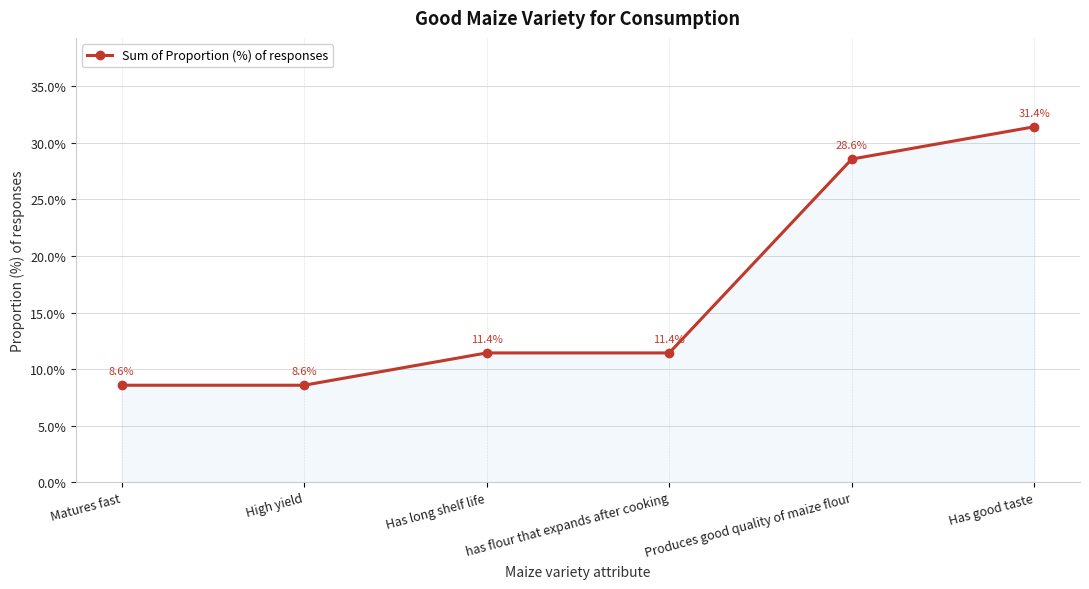

Approximately how many times larger is the value at Matures fast compared to Has good taste?

0.3